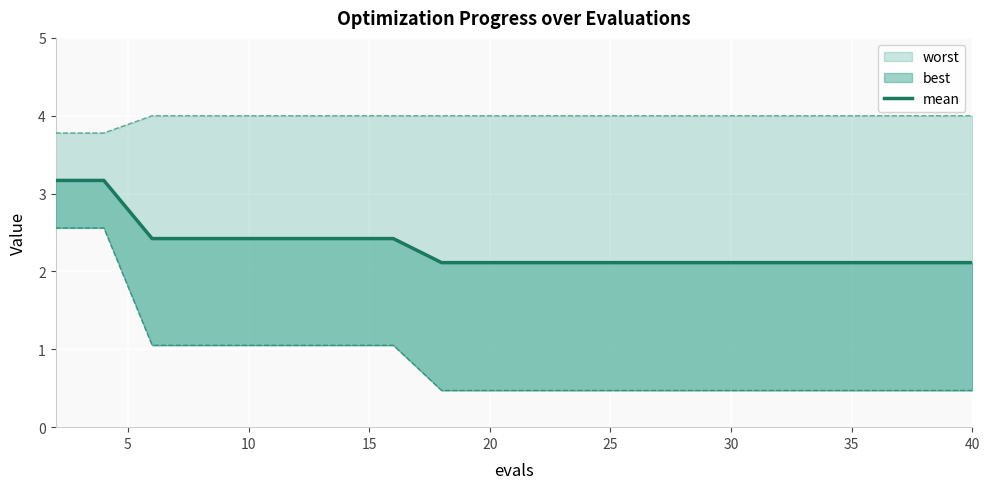

Reading left to right, list all the values displayed in this chart.

3.2	3.2	2.4	2.4	2.4	2.4	2.4	2.4	2.1	2.1	2.1	2.1	2.1	2.1	2.1	2.1	2.1	2.1	2.1	2.1